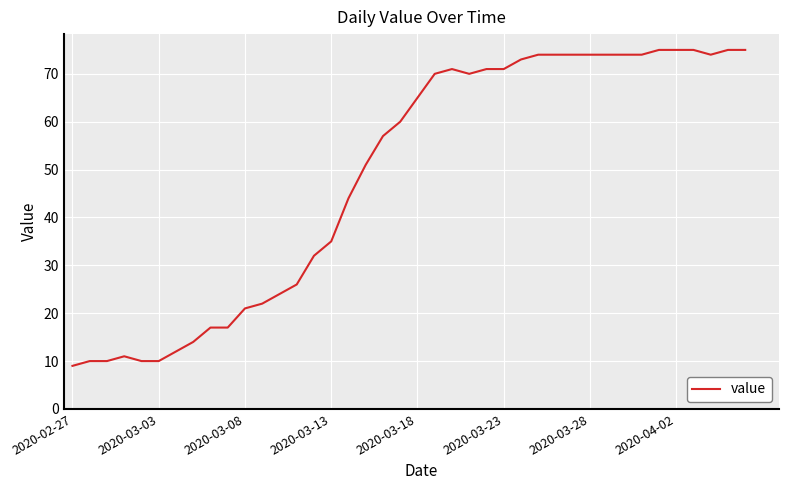

What is the minimum value shown in the chart?

9